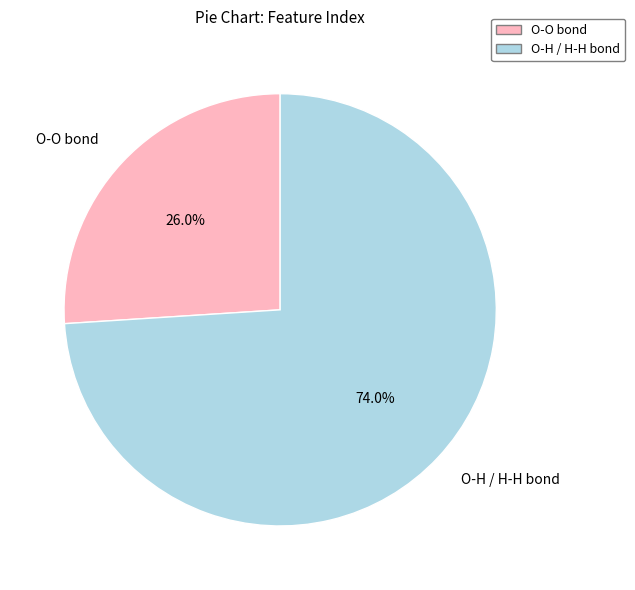

How many slices are in this pie chart?

2